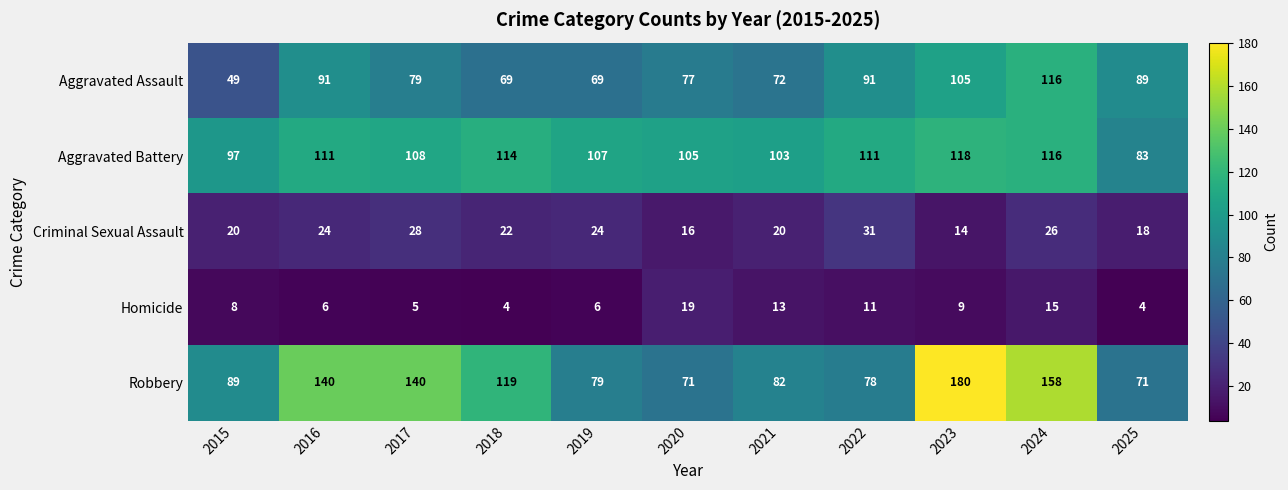

What is the lowest value of the Aggravated Assault series?

49